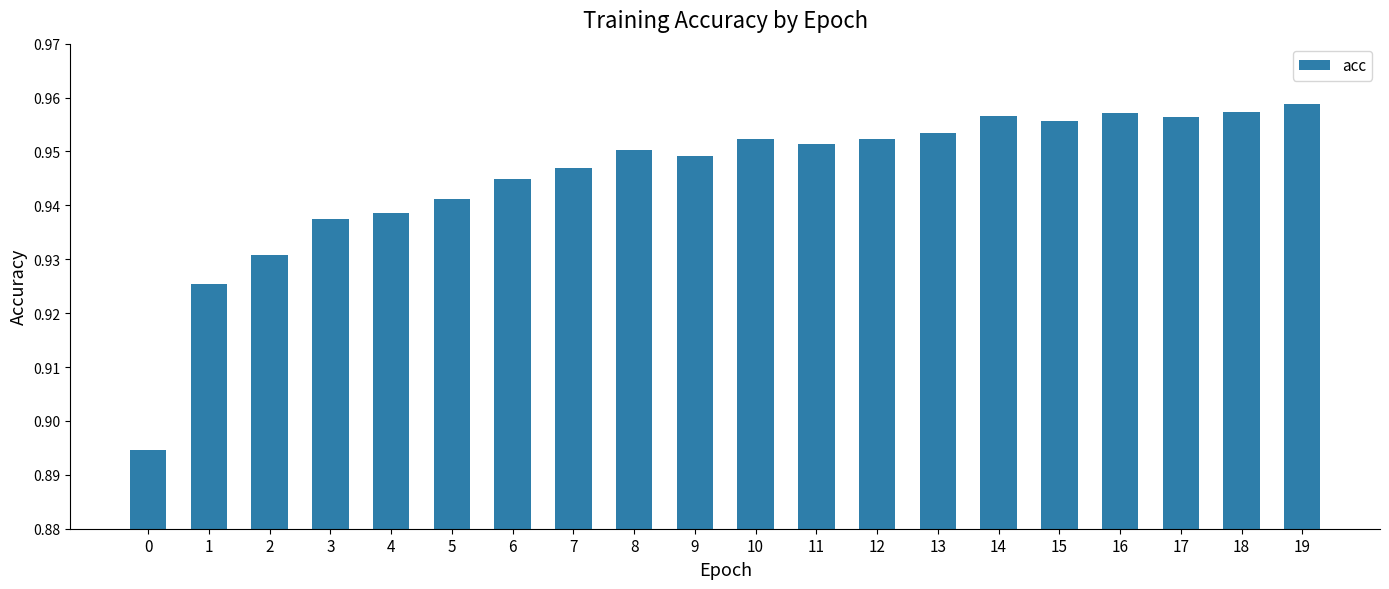

The value at 17 is 0.5. True or false?

False